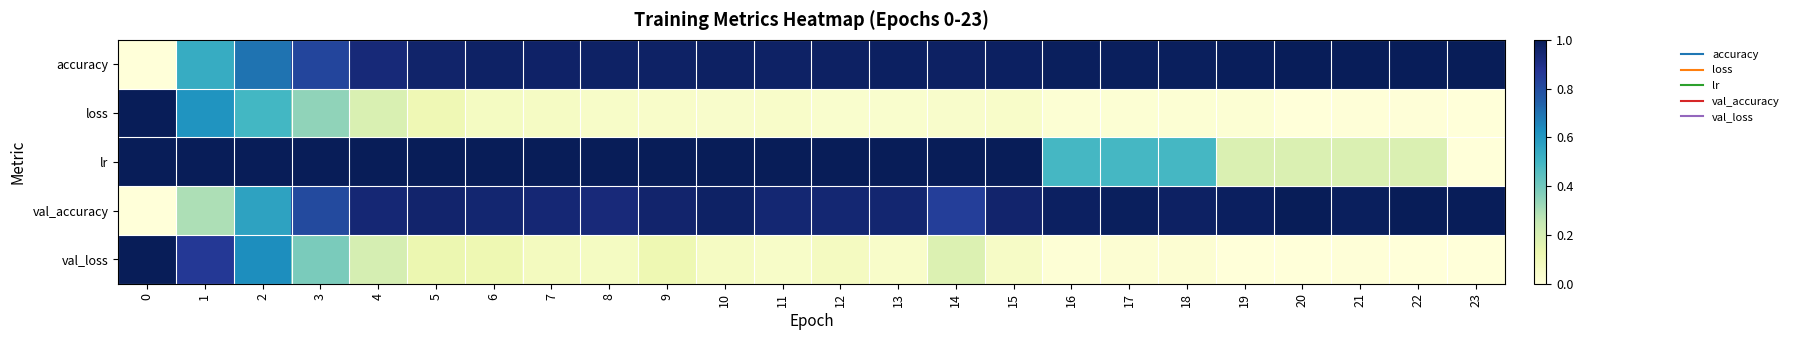

Rank the series by their maximum value, from highest to lowest.

accuracy, loss, lr, val_accuracy, val_loss